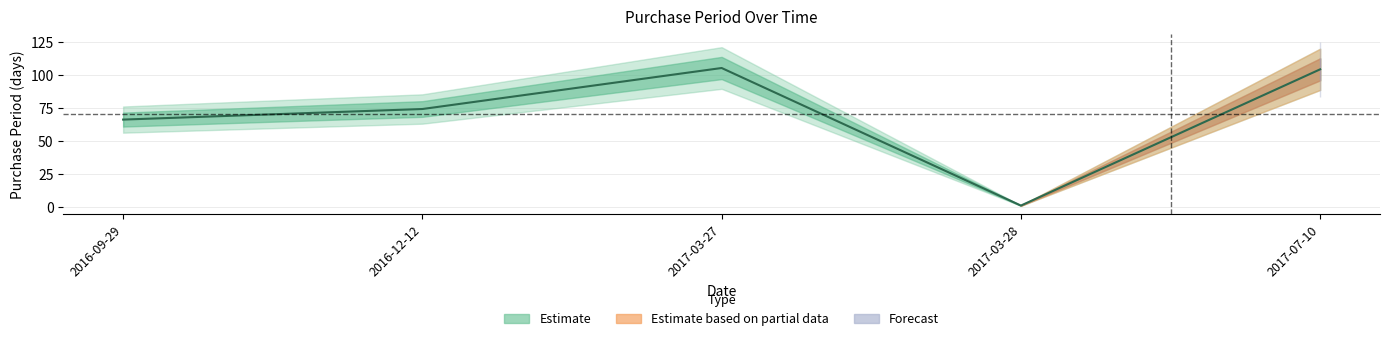

What is the label of the 4th point from the left?

2017-03-28